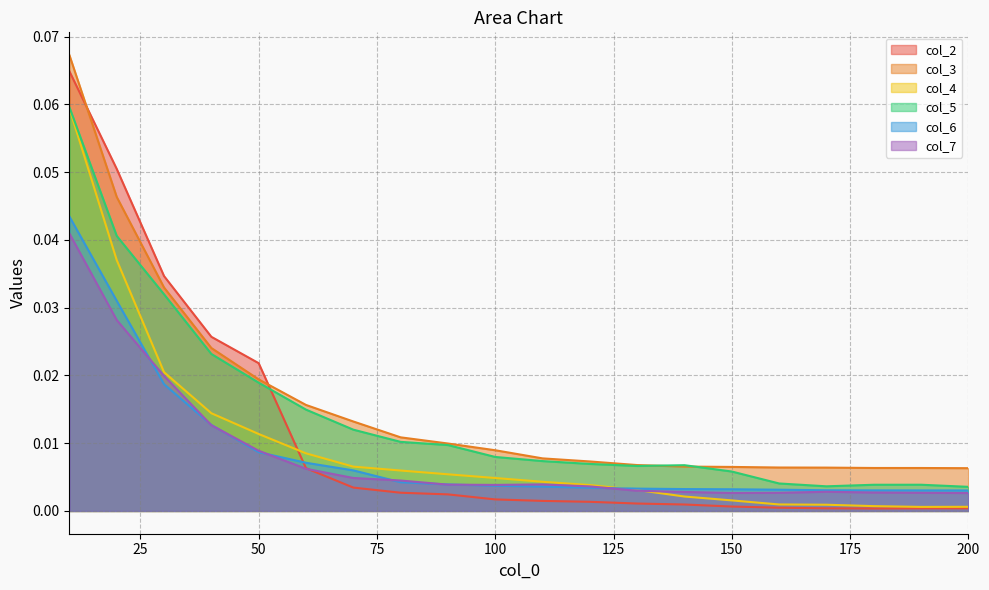

What is the maximum value shown in the chart?

0.1